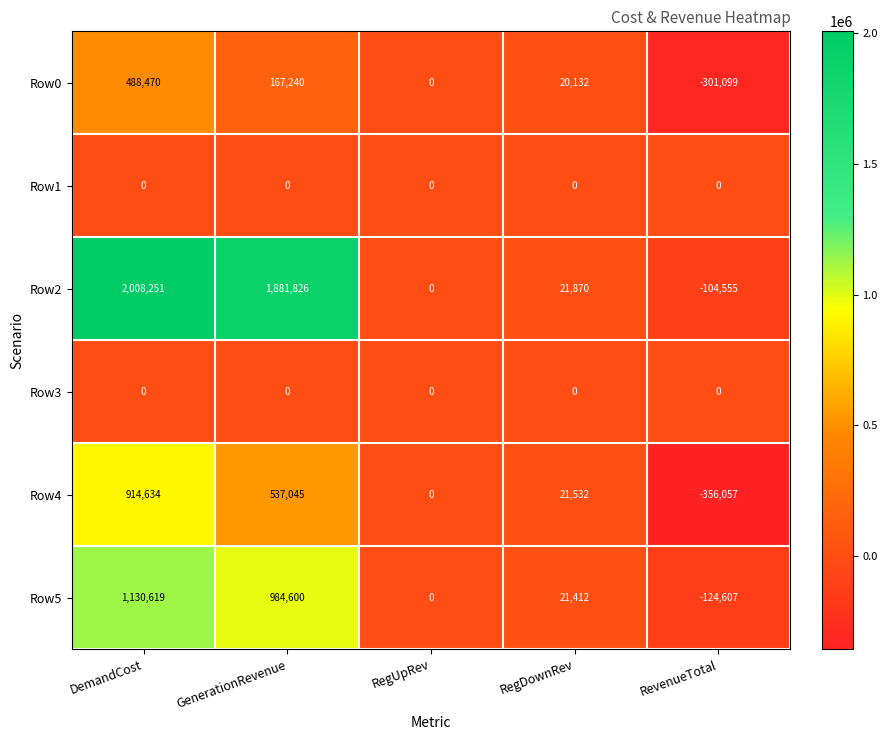

At which category is the sum across all series the highest?

DemandCost